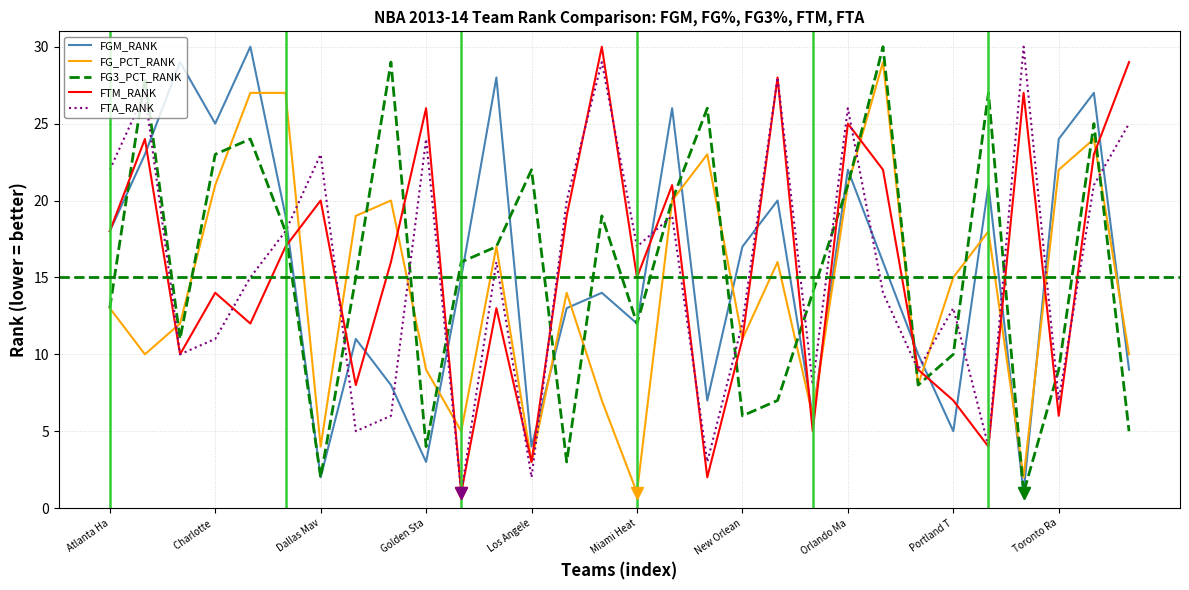

How many intersections are there between FGM_RANK and FTA_RANK?

14